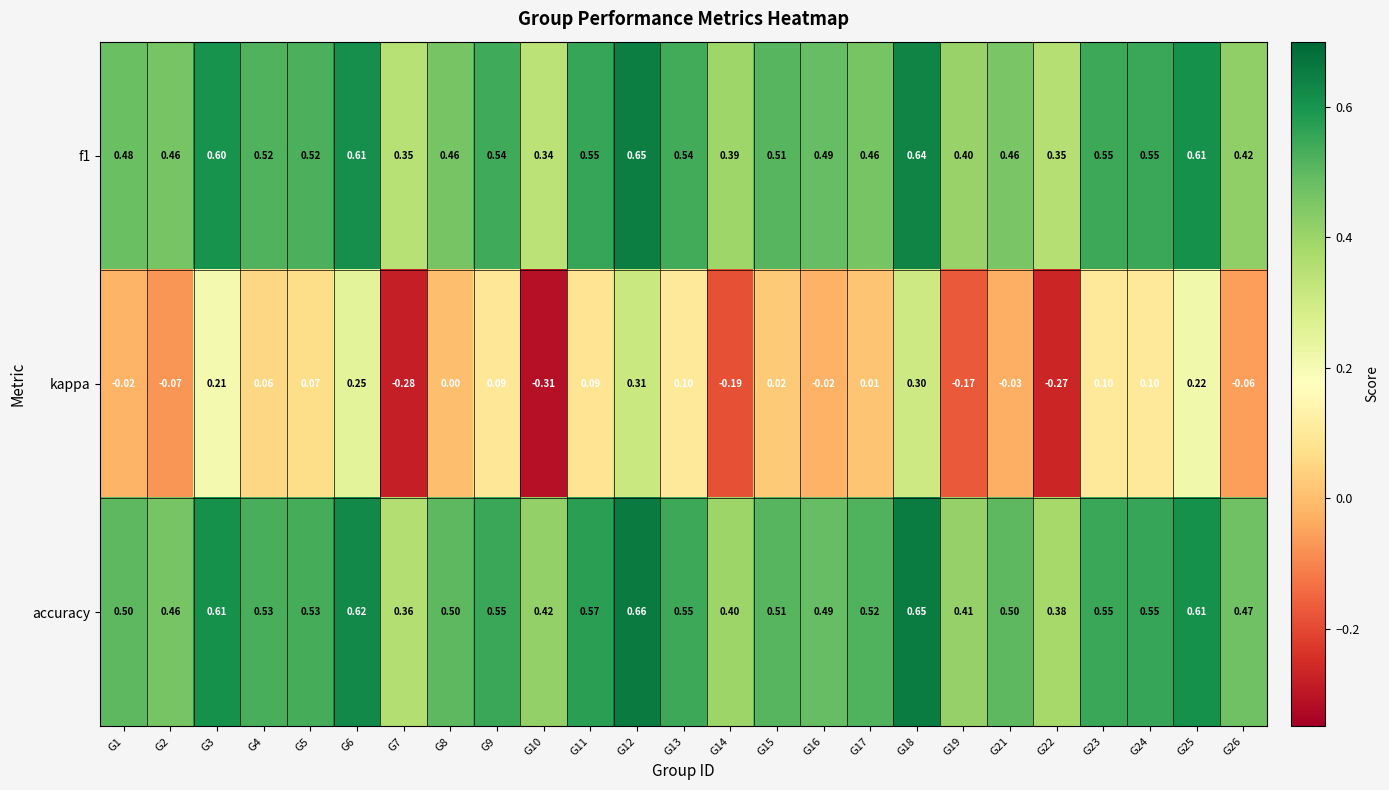

Which series has the largest total across all categories?

accuracy